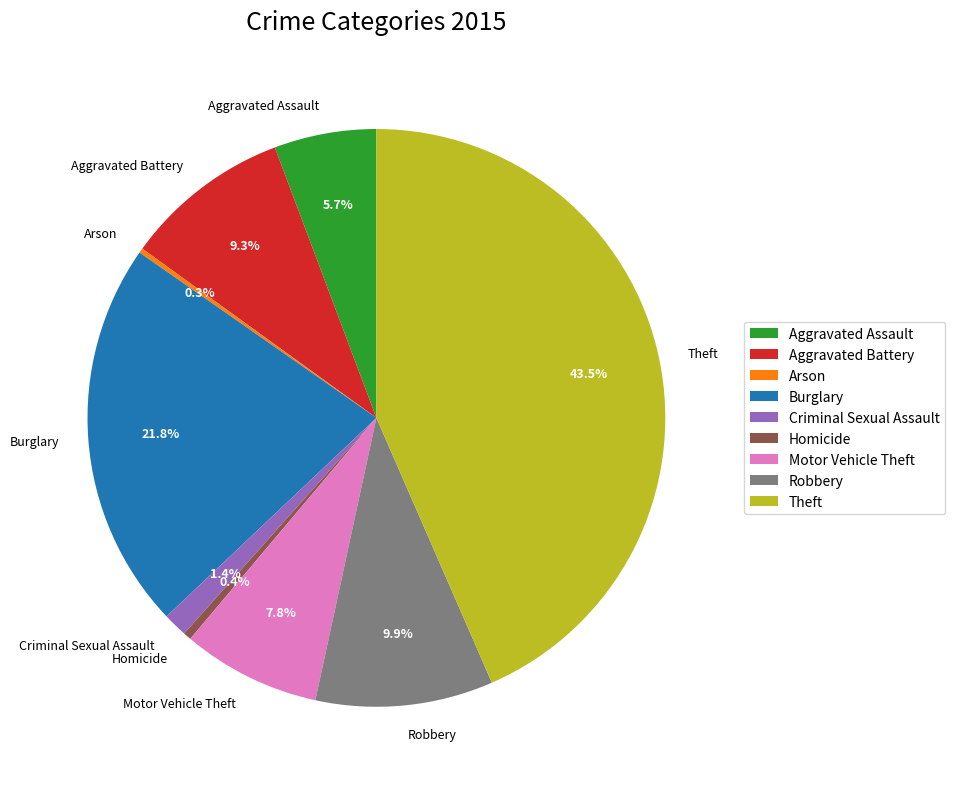

True or false: Criminal Sexual Assault accounts for 1% of the total.

True